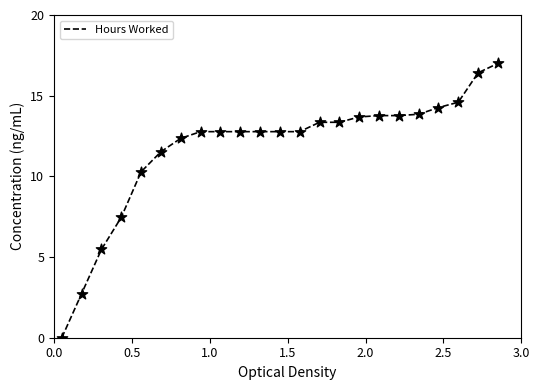

What is the difference between the maximum and minimum values?

17.0